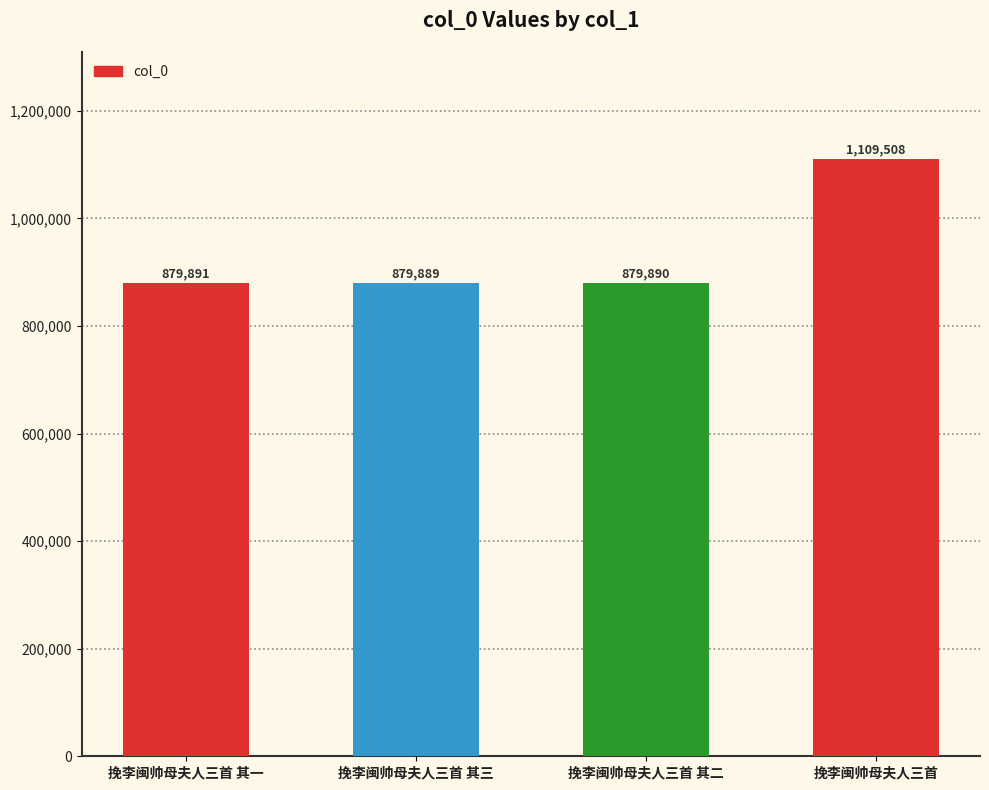

Reading left to right, extract all data points from this chart.

879891	879889	879890	1109508